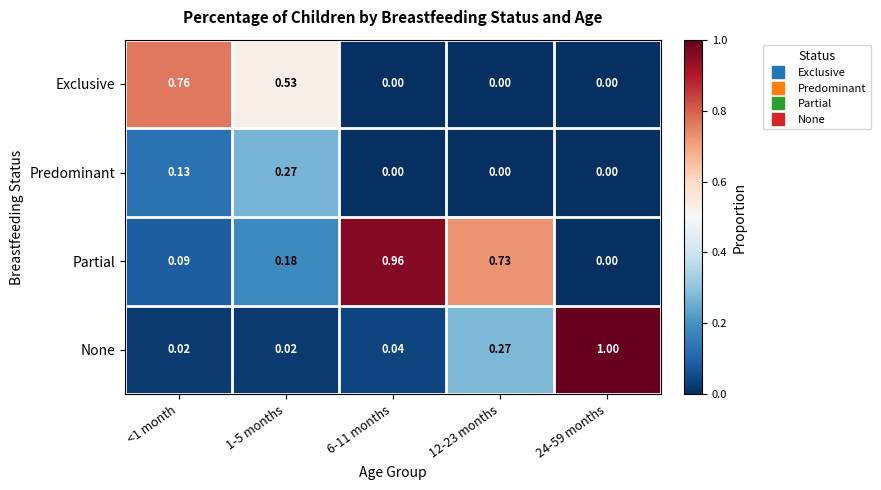

Which series has the largest range (max minus min)?

None